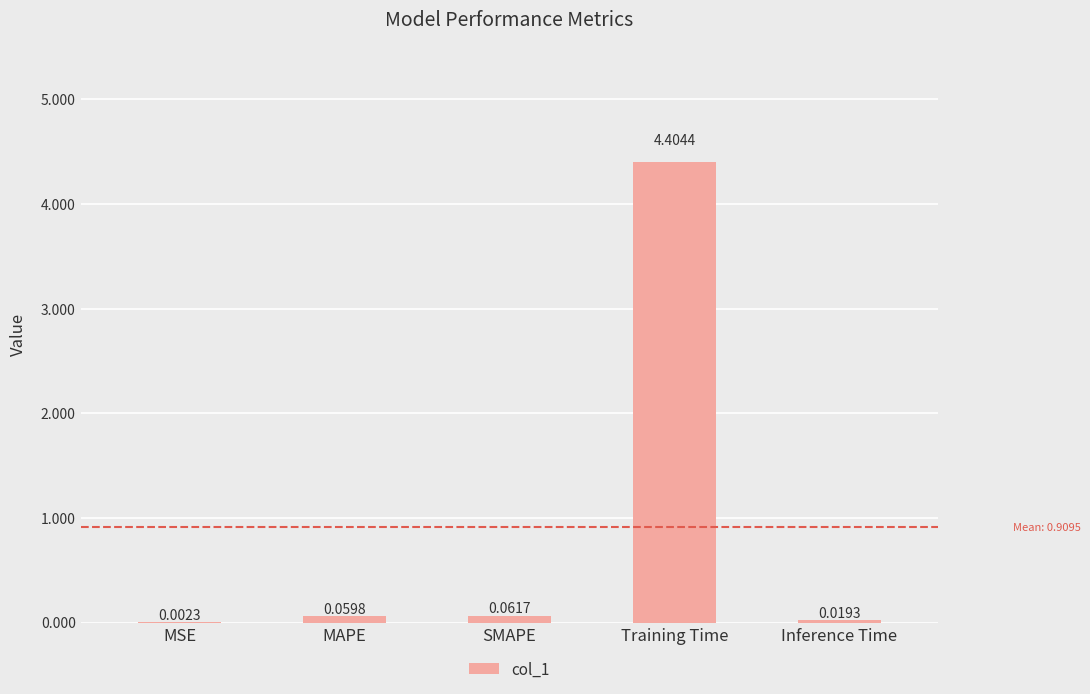

Which has a higher value, MAPE or Inference Time?

MAPE